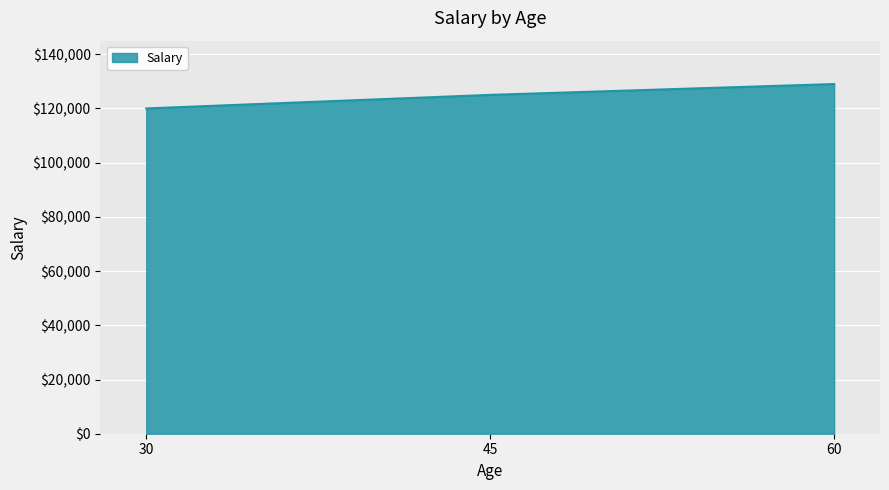

What is the sum of all values?

374000